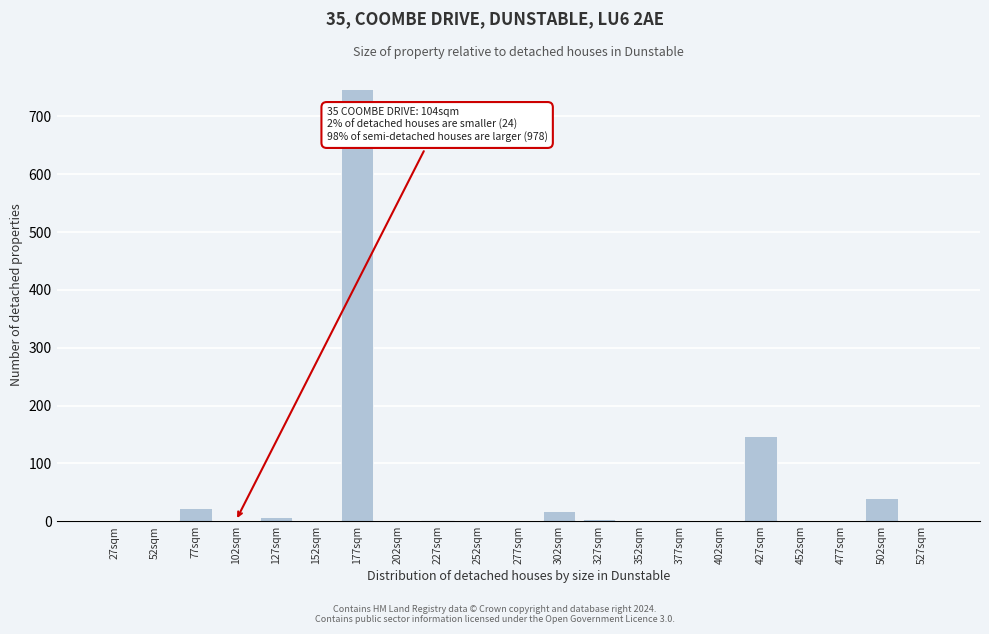

Is it true that the value at 77sqm is 22?

True